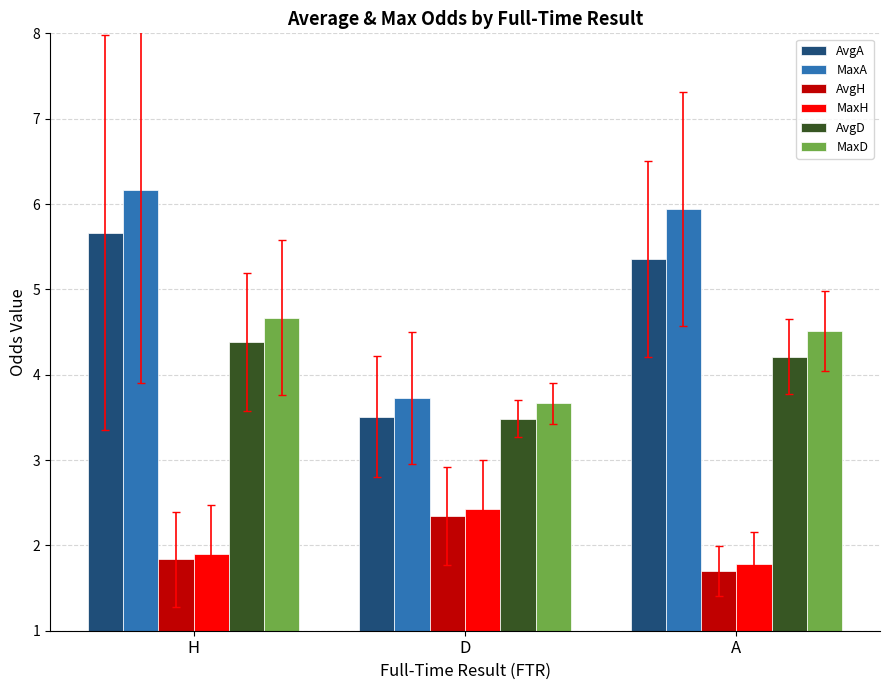

What is the label of the 1st bar from the right?

A